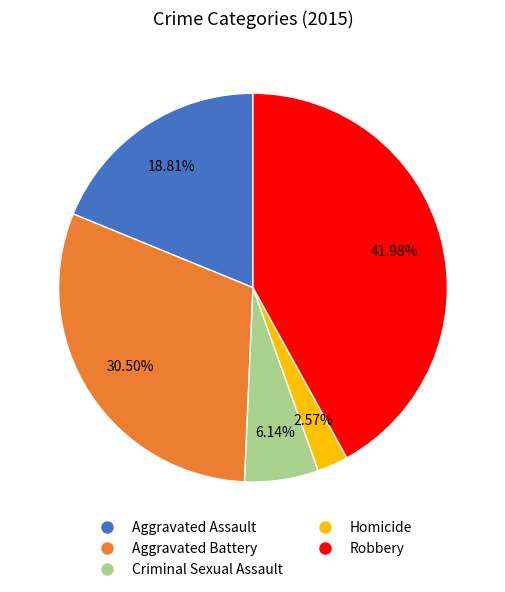

Is there any slice that represents more than half of the pie?

No